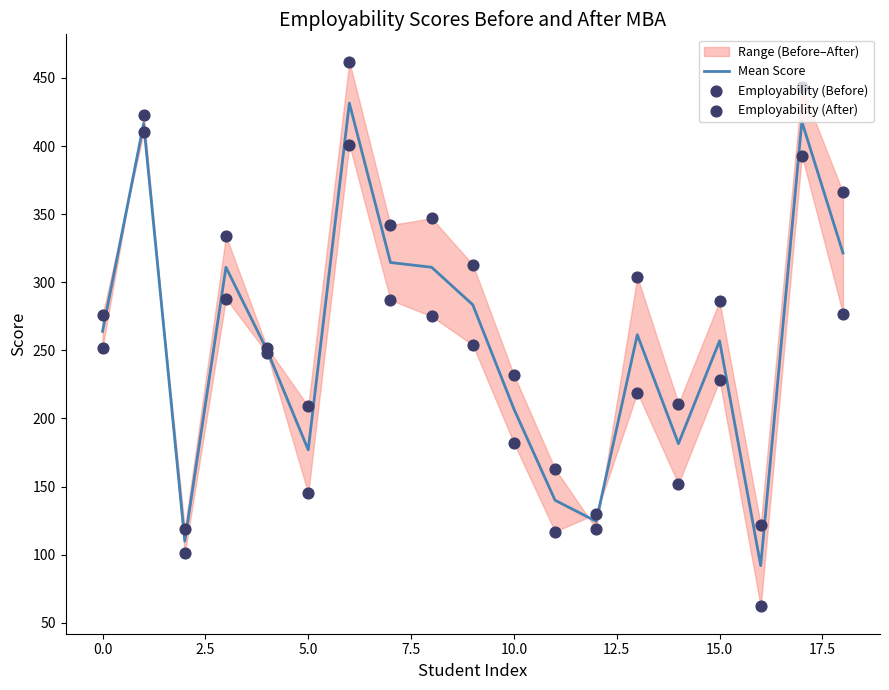

Which series reaches the minimum Y coordinate?

Employability (Before)